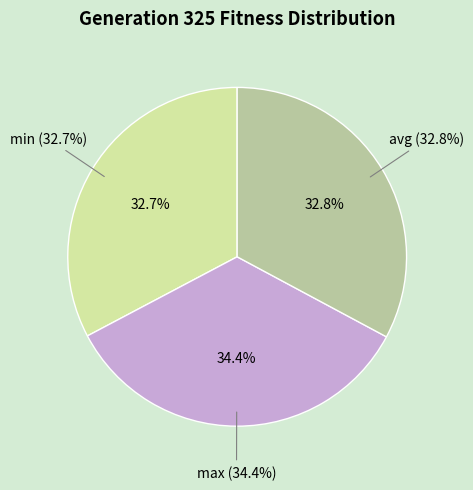

What is the smallest slice in the pie chart?

min